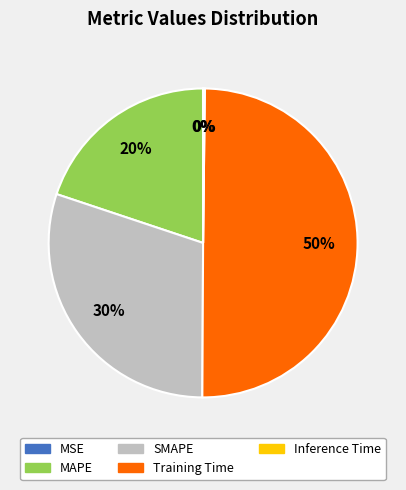

To the nearest percent, what is the combined percentage of SMAPE and MAPE?

50%